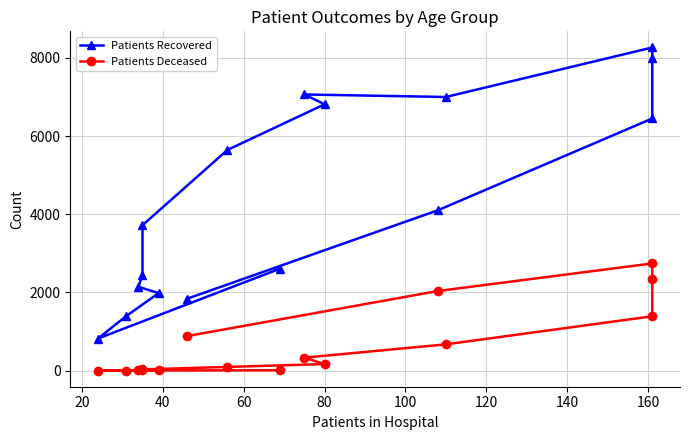

What is the value of the Patients Deceased point at the 8th from the left?

96